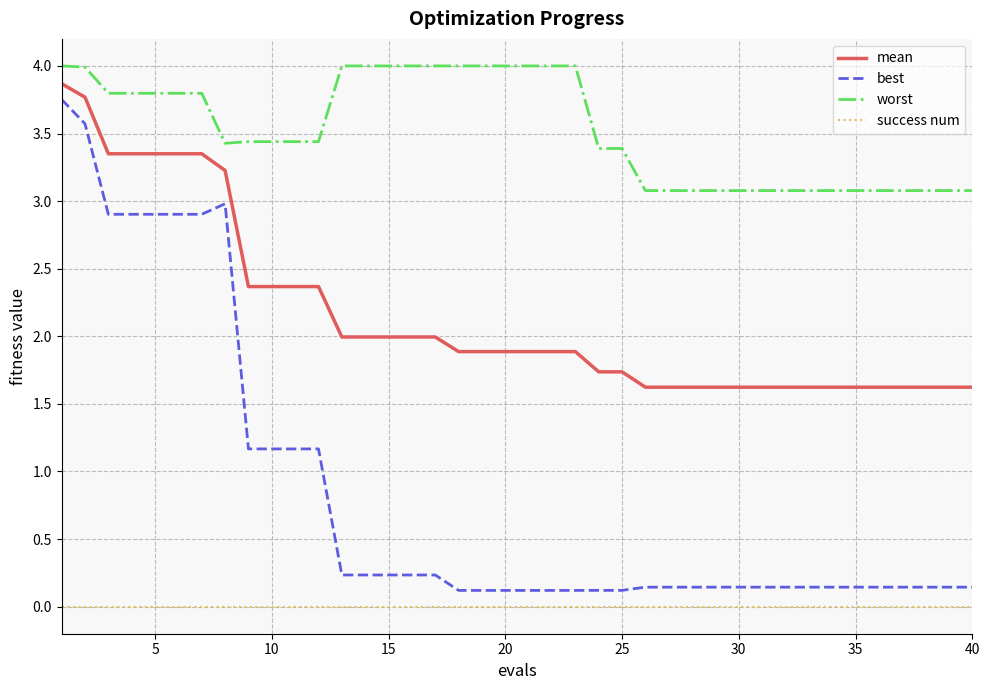

How many distinct data groups are displayed?

4